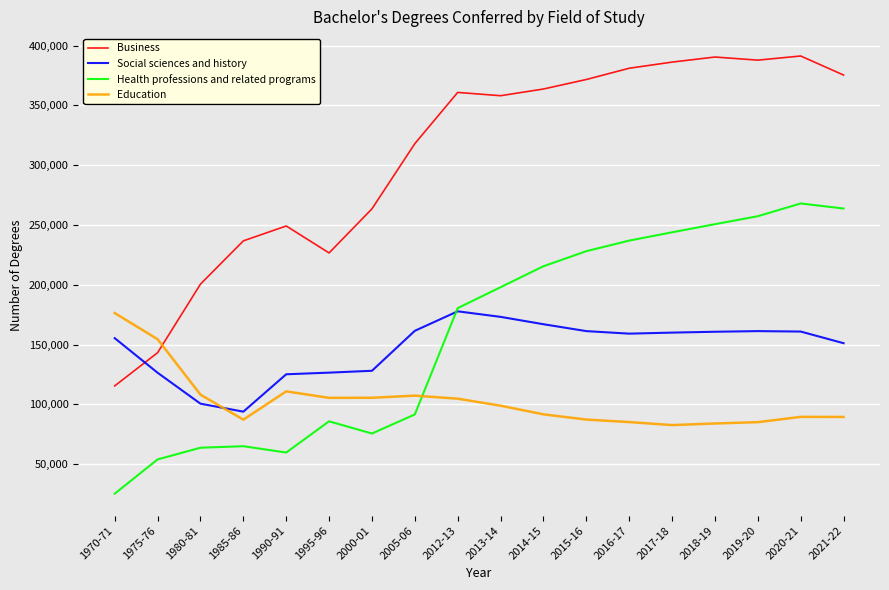

Which series has the widest spread of values?

Business